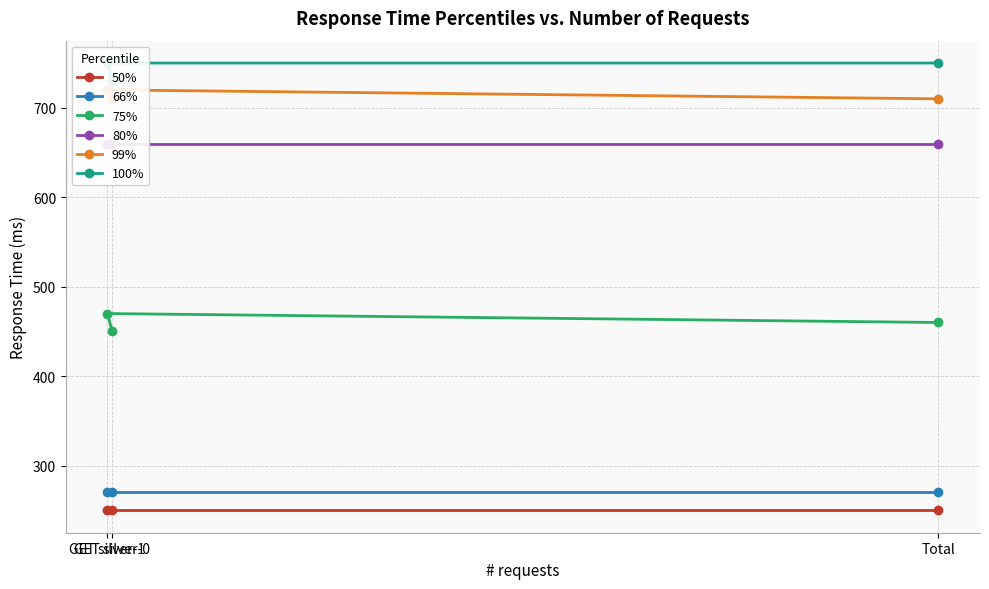

Does the chart display data point markers on the line(s)?

Yes